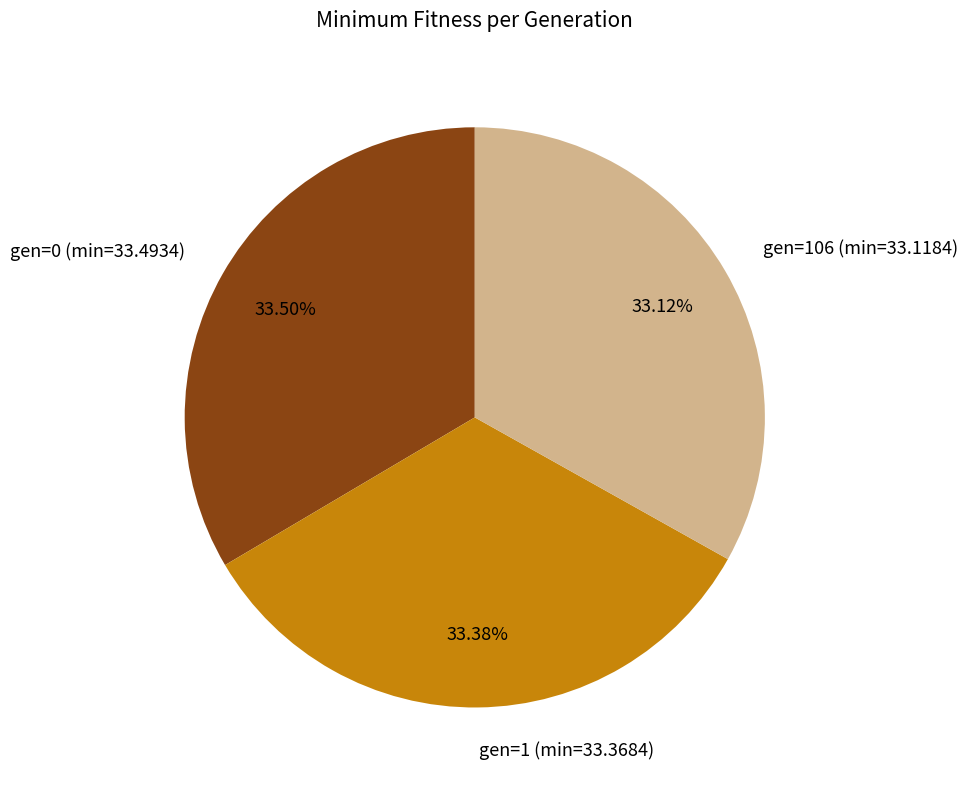

Approximately how many times larger is the value at gen=0 (min=33.4934) compared to gen=1 (min=33.3684)?

1.0